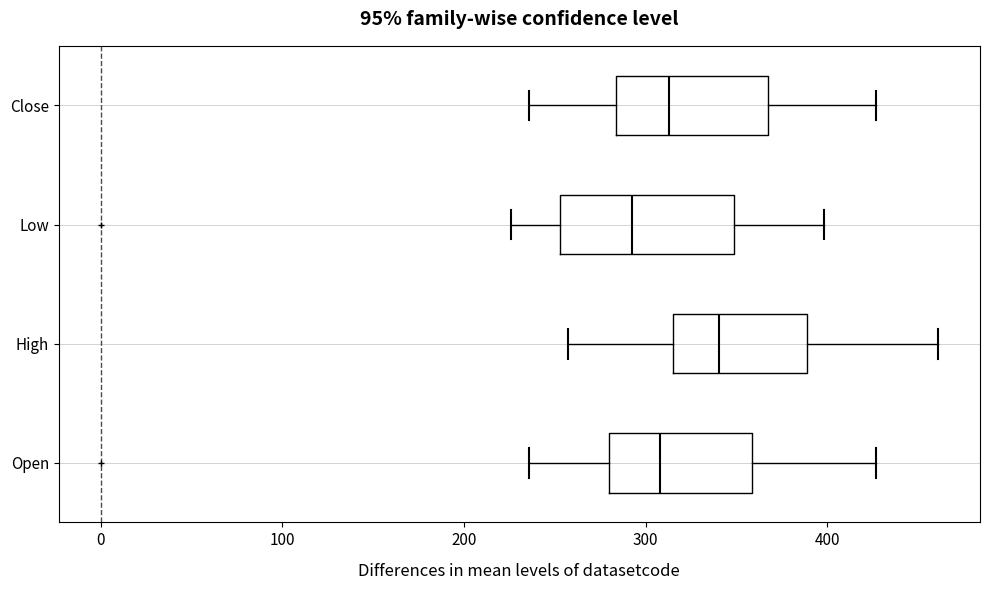

Where does the left whisker of the box for High end on the x-axis? The values are not printed on the chart, so give them approximately, as read against the axis.

260